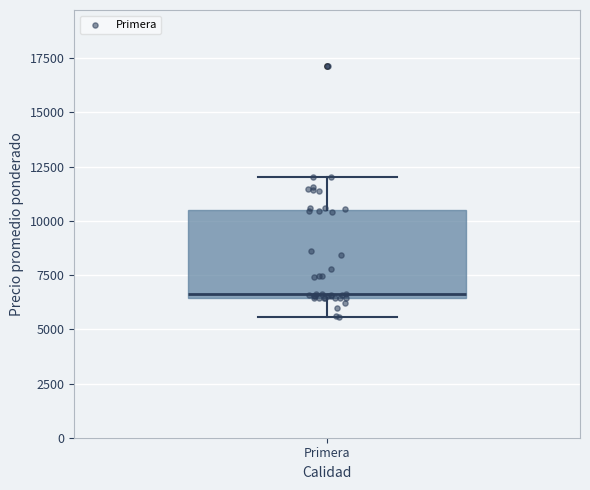

Where is the upper edge of the box for Primera on the y-axis? The values are not printed on the chart, so give them approximately, as read against the axis.

10500